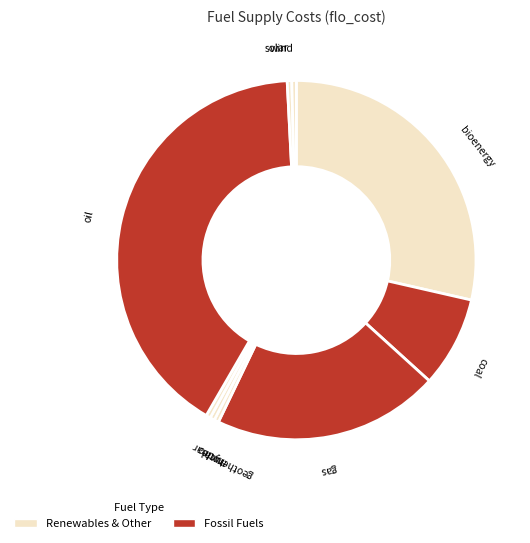

True or false: gas accounts for 20% of the total.

True